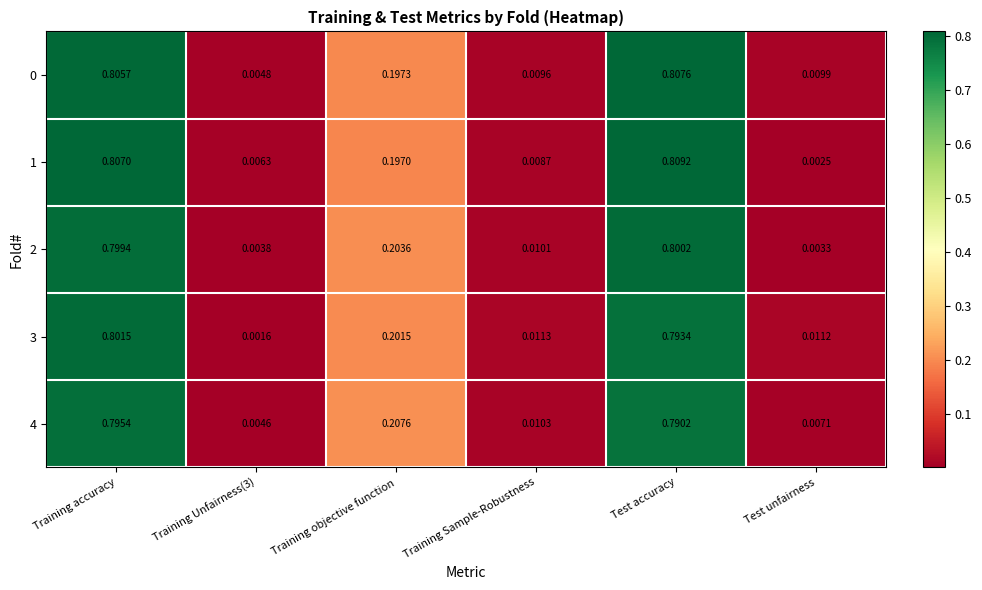

At which category is the sum across all series the highest?

Training accuracy